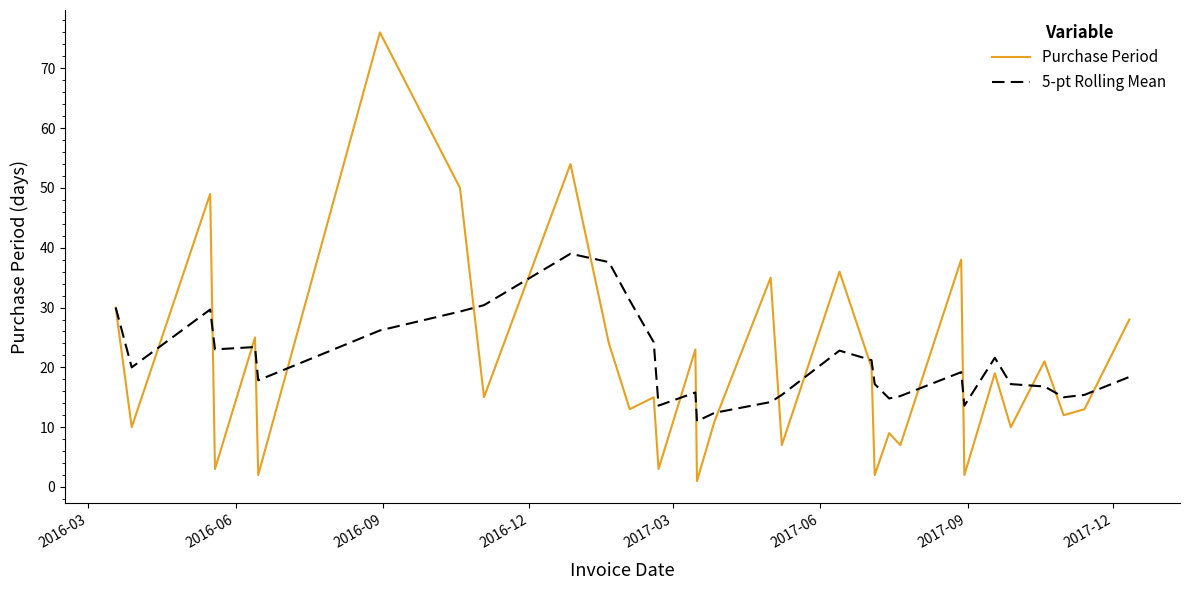

Rank the series by their maximum value, from highest to lowest.

Purchase Period, 5-pt Rolling Mean